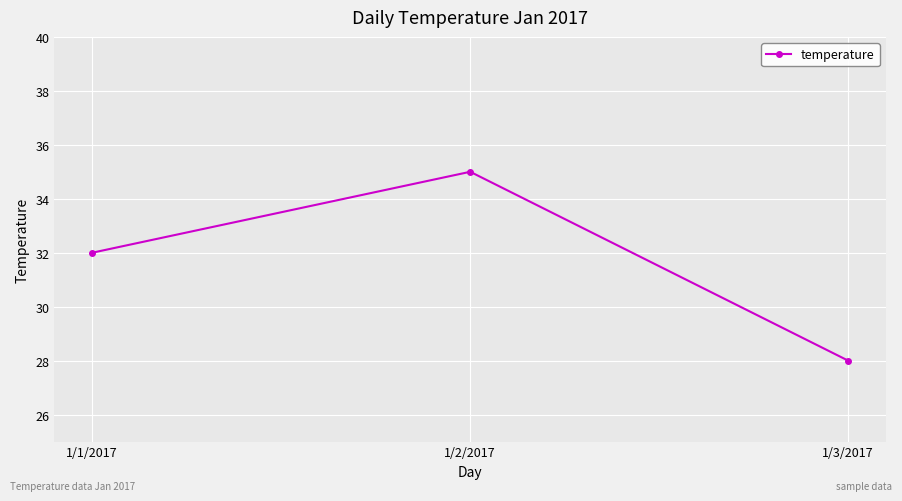

What is the sum of all values?

95